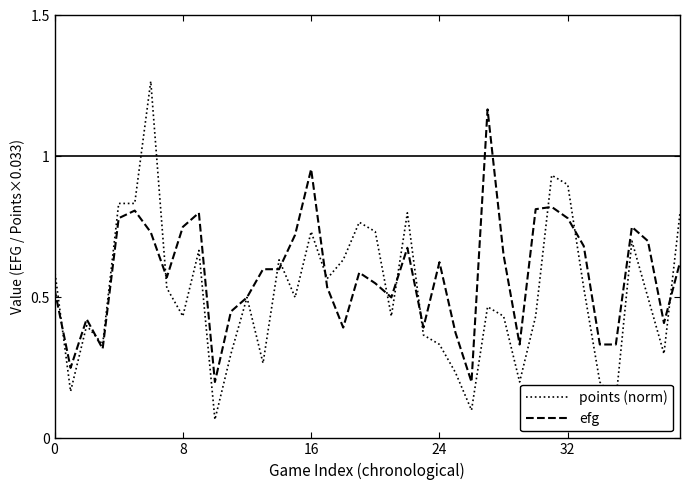

Which series has the widest spread of values?

points (norm)